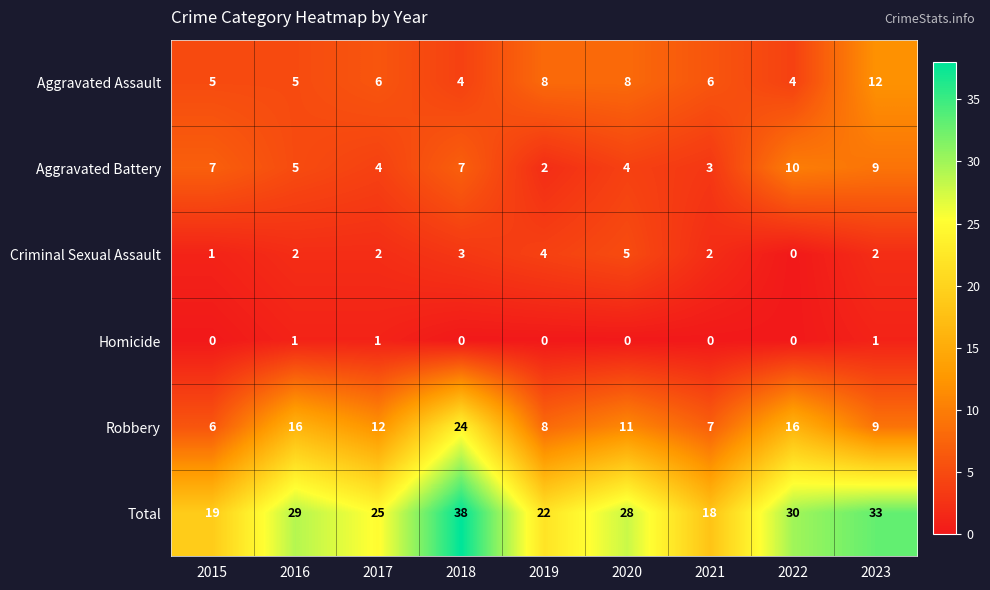

Which series has the largest range (max minus min)?

Total